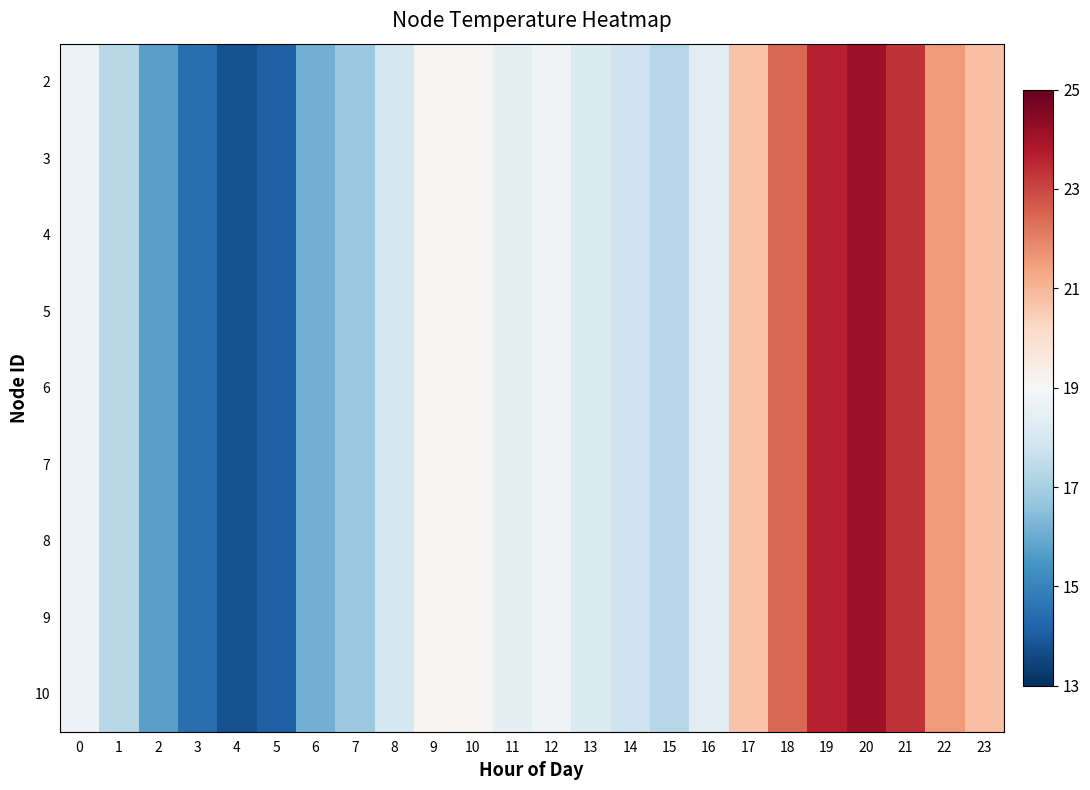

How many distinct data groups are displayed?

9